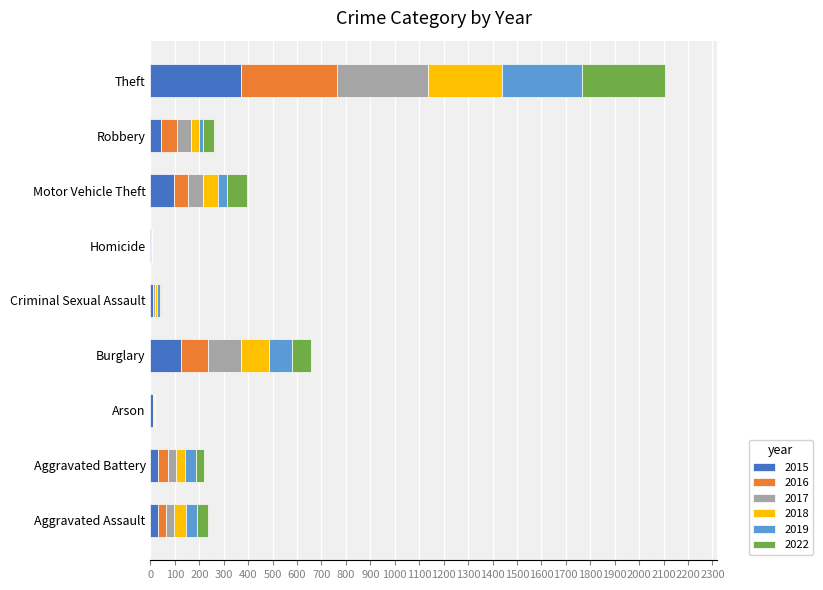

At which category is the sum across all series the highest?

Theft